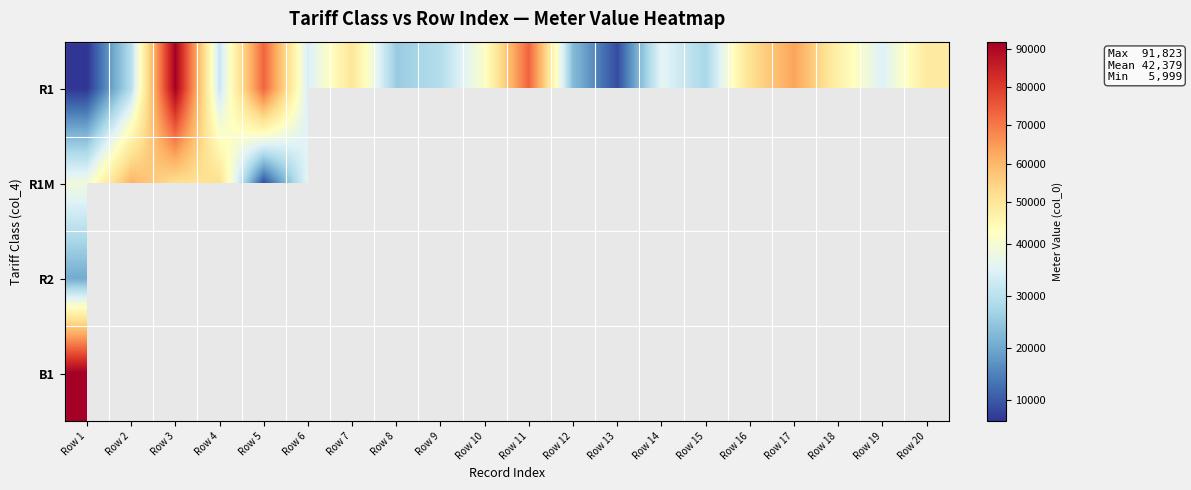

At which category is the sum across all series the highest?

Row 1